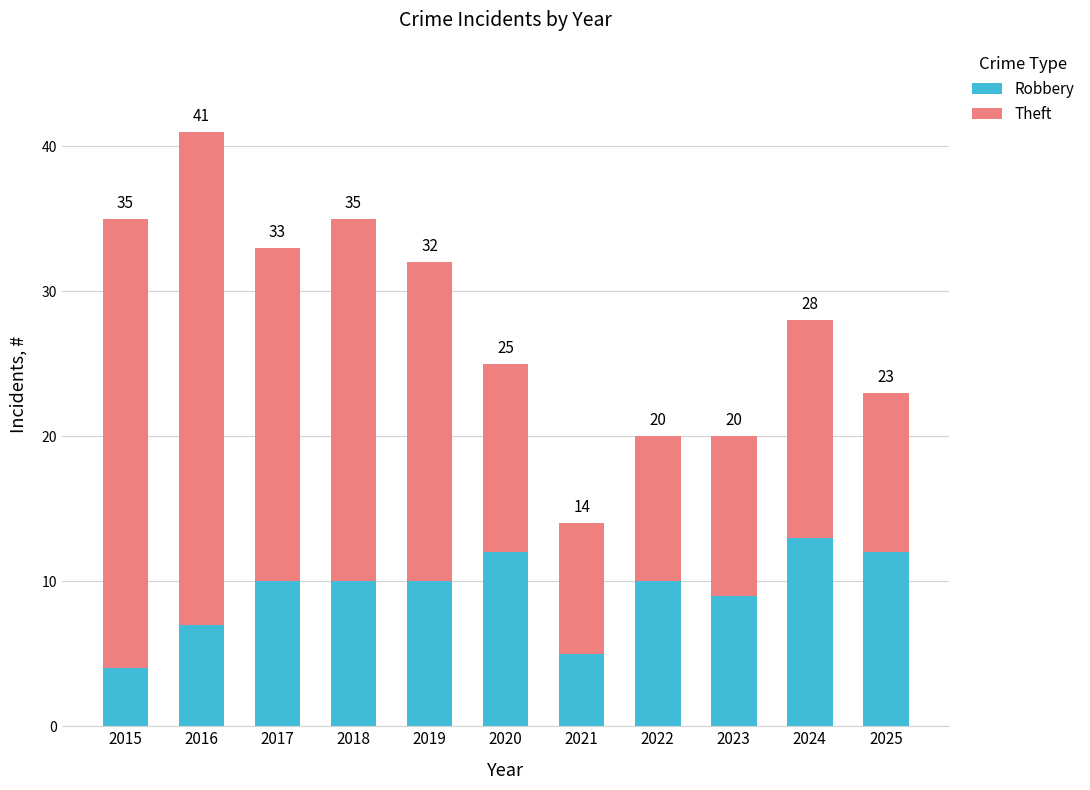

What are all the series names shown in the legend?

Robbery, Theft